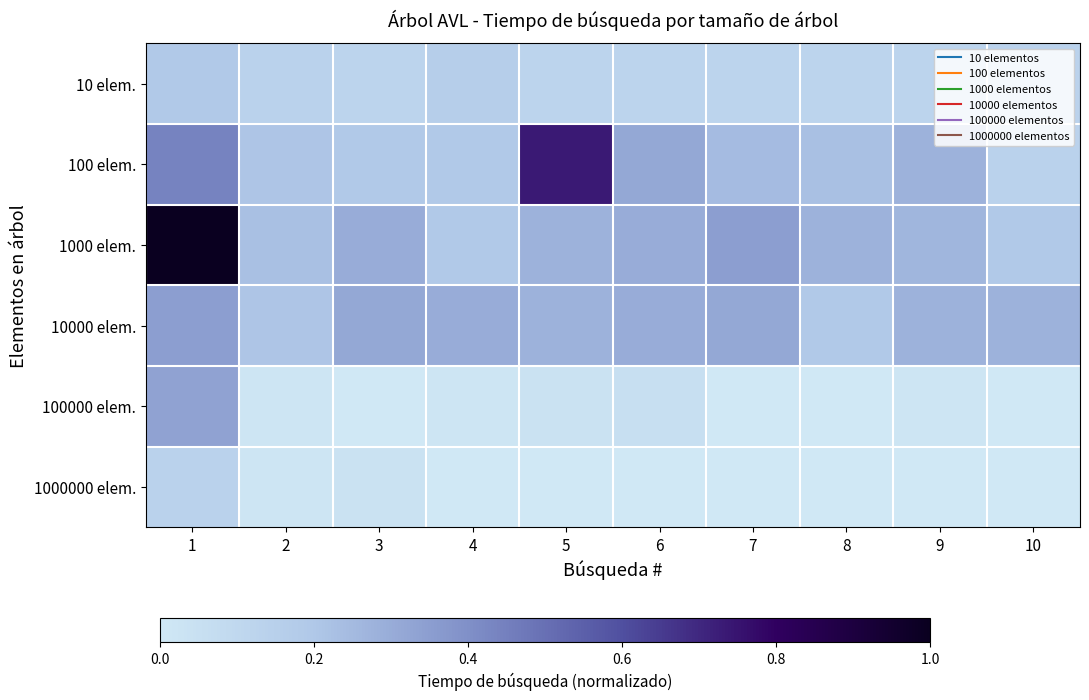

Which label corresponds to the largest value in the chart?

1